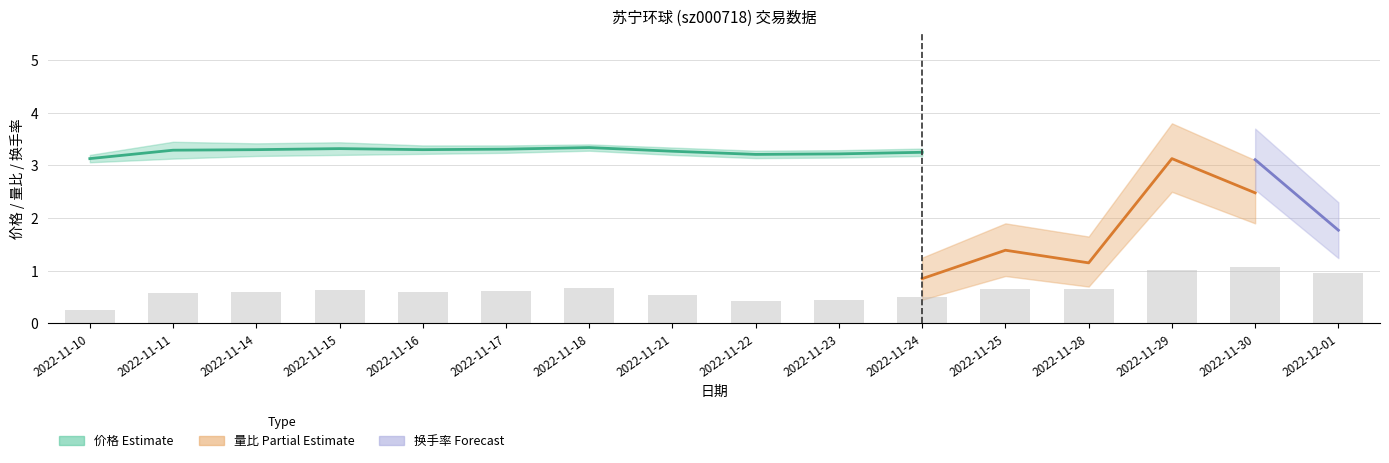

What is the label of the 2nd bar from the left?

2022-11-11